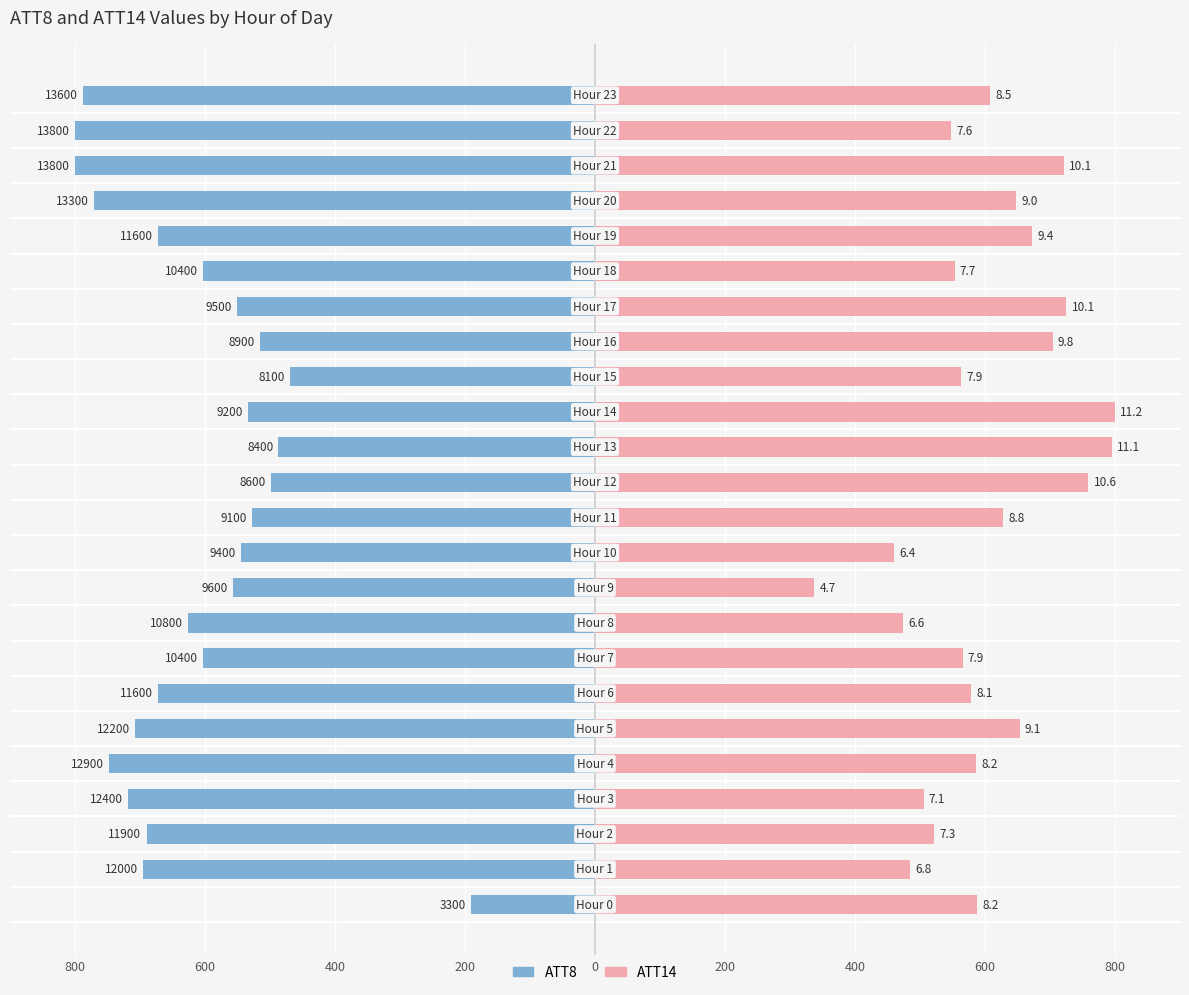

What are all the series names shown in the legend?

ATT8, ATT14